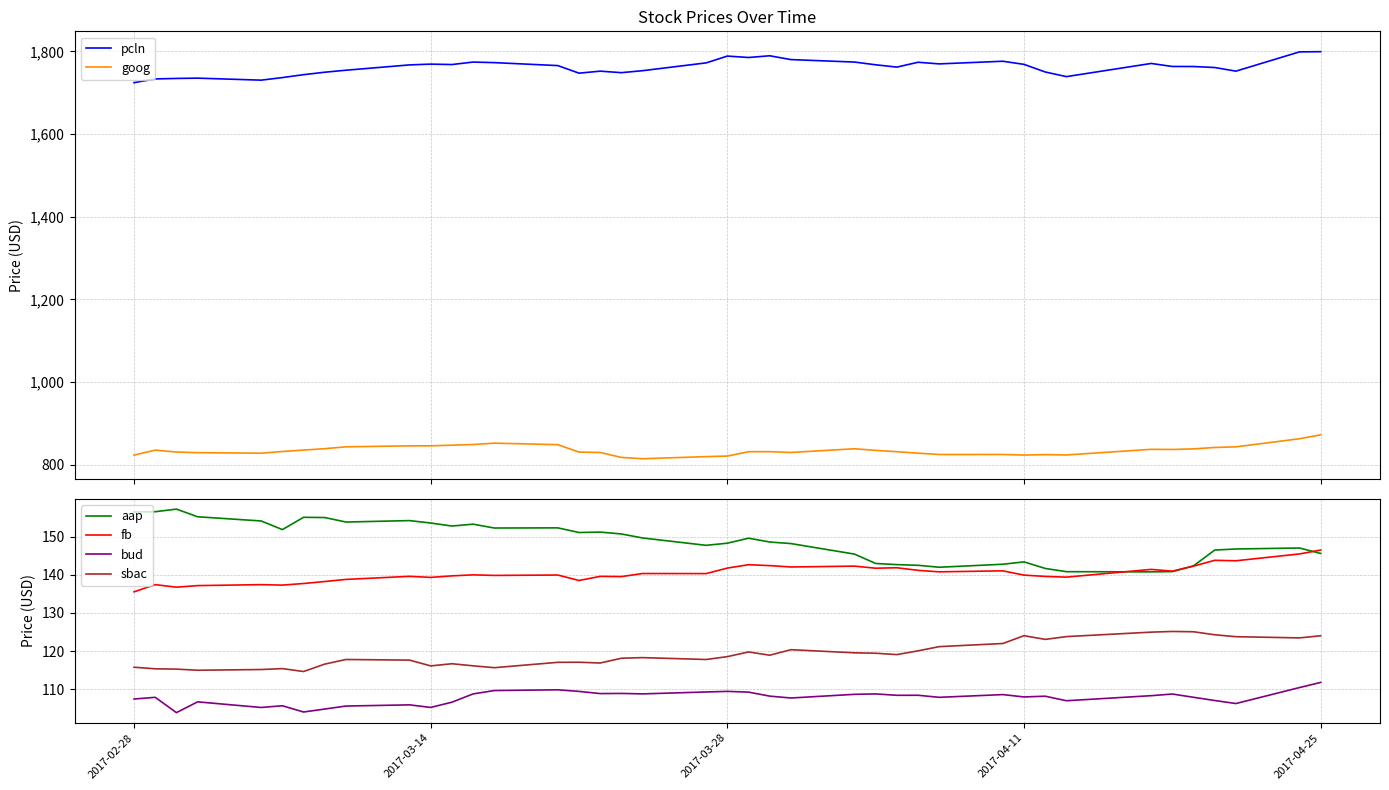

How many data points in pcln are less than 1765?

20